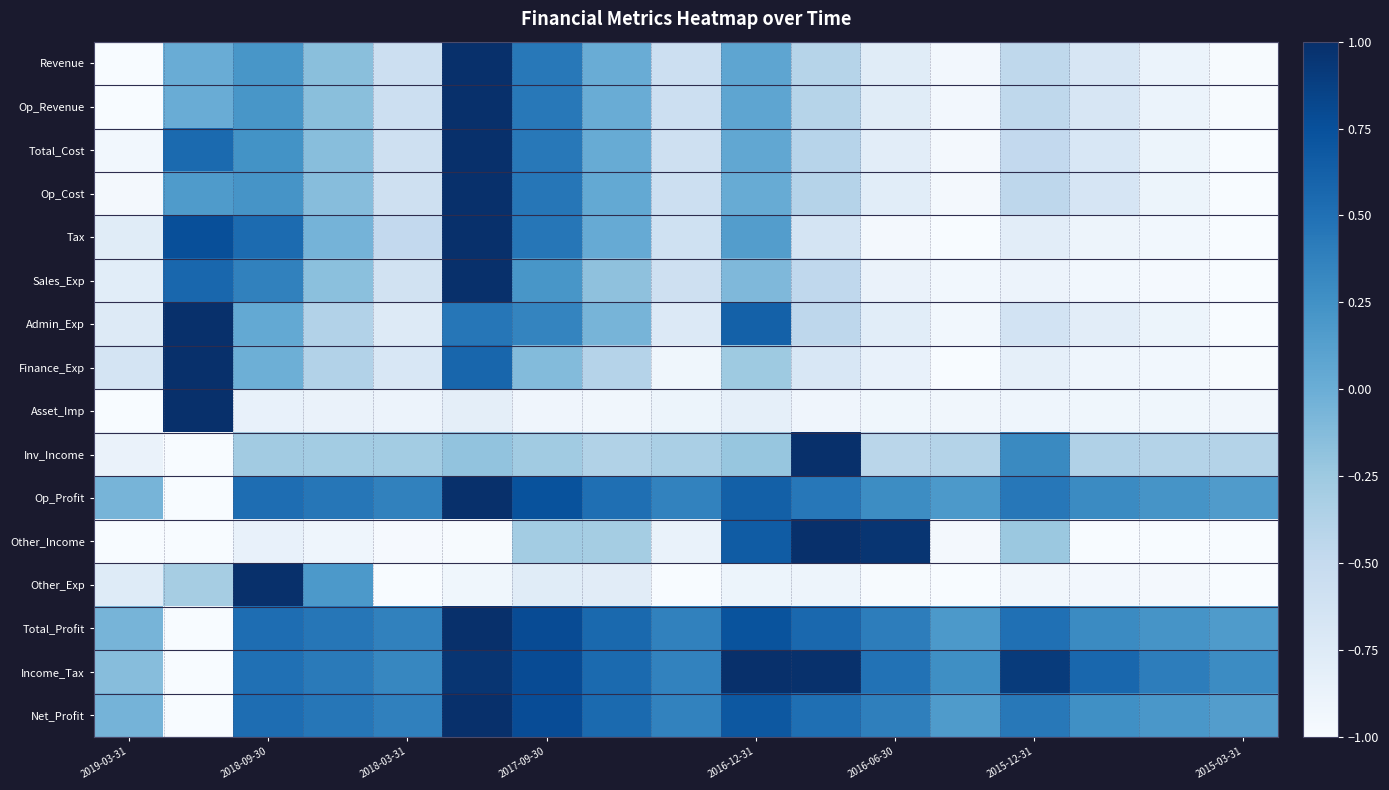

Which label corresponds to the smallest value in the chart?

2019-03-31